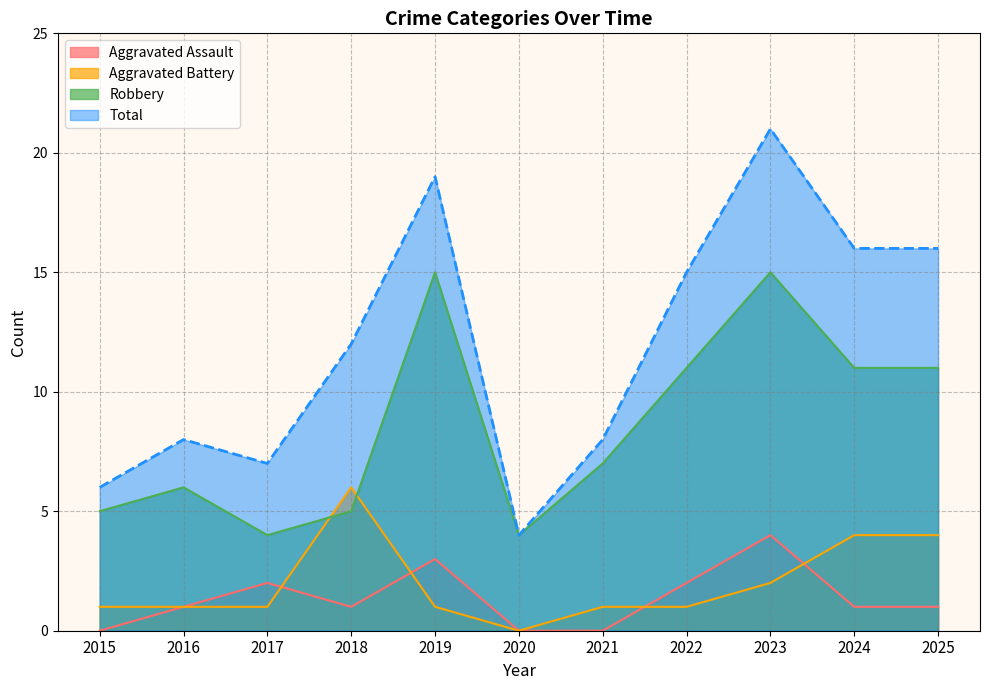

Is the value of Aggravated Assault at 2019 greater than the value of Robbery at 2021?

No